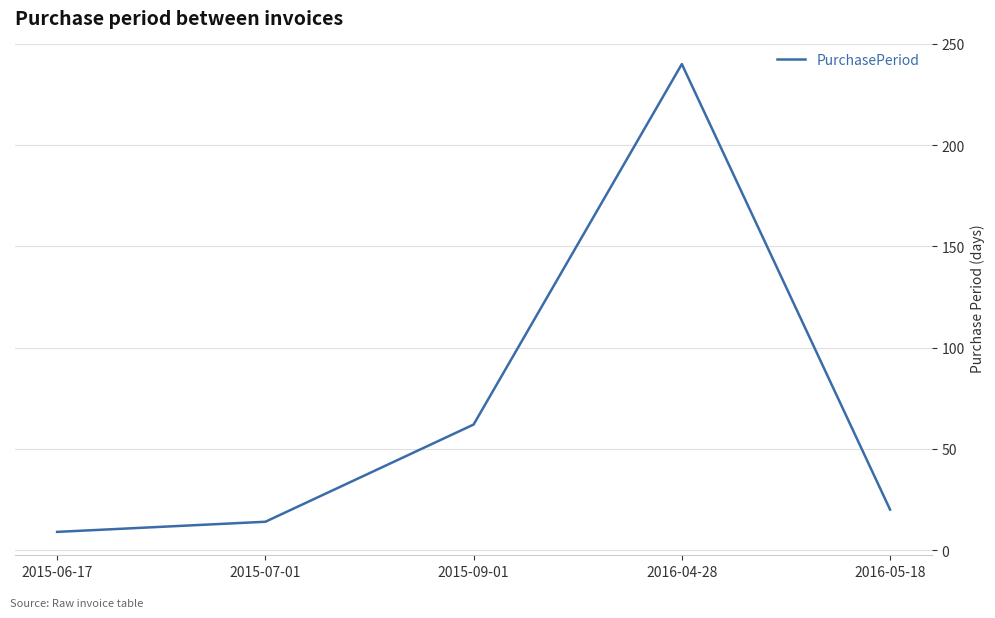

How many categories are shown in the chart?

5